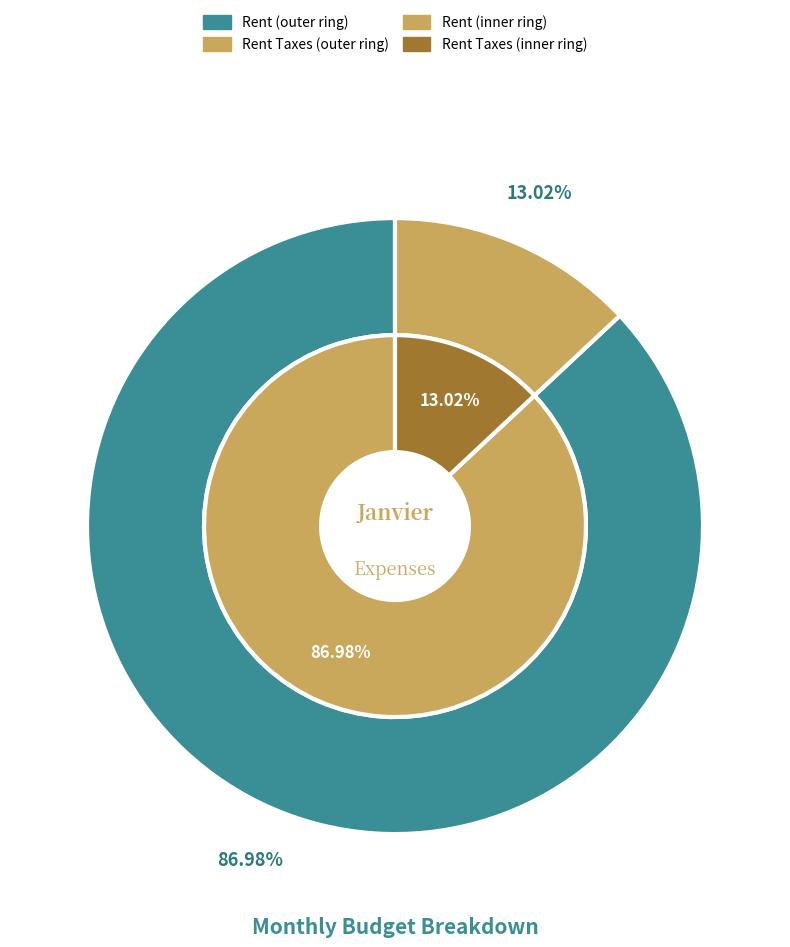

What percentage is NOT represented by Rent Taxes?

87.0%